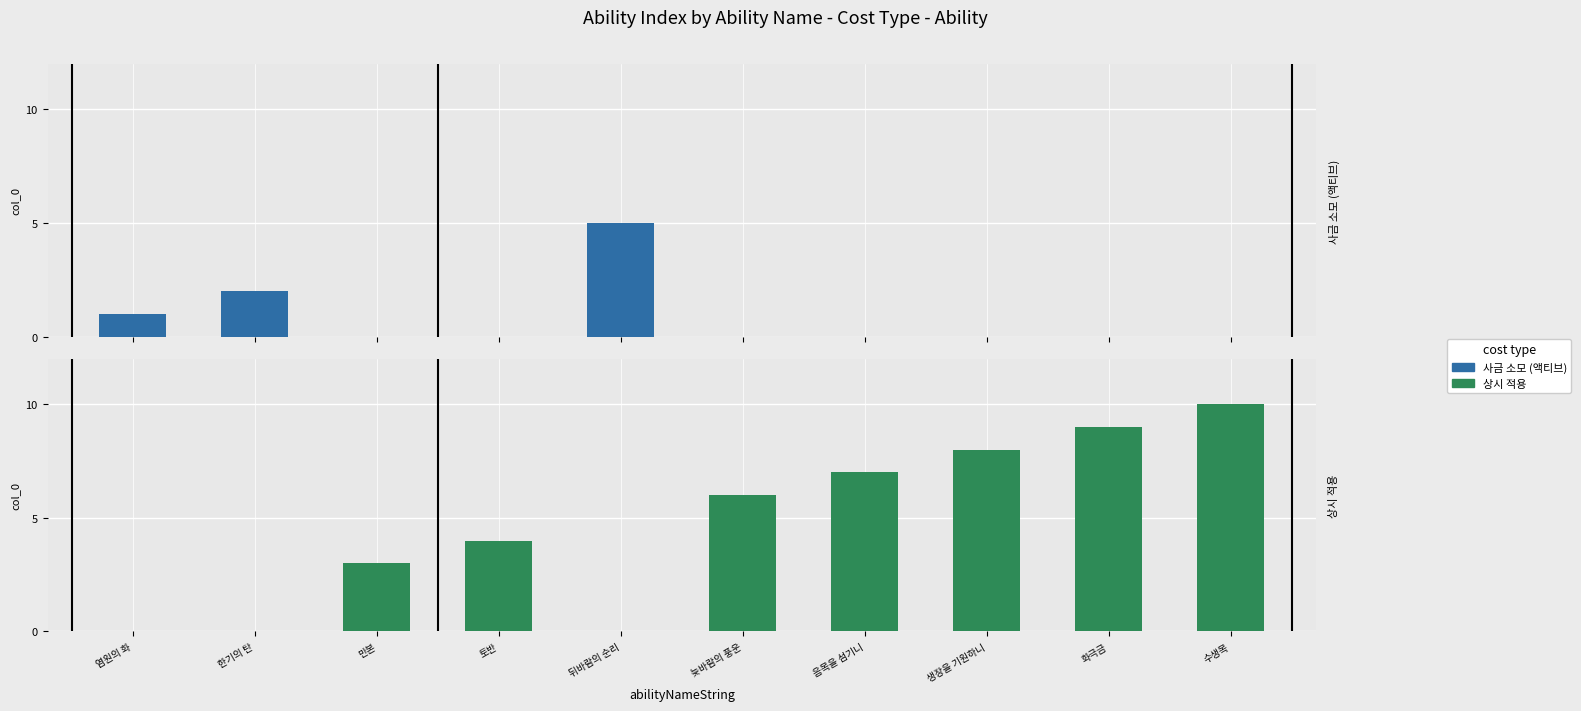

At which category does the chart reach its peak across all series?

수생목